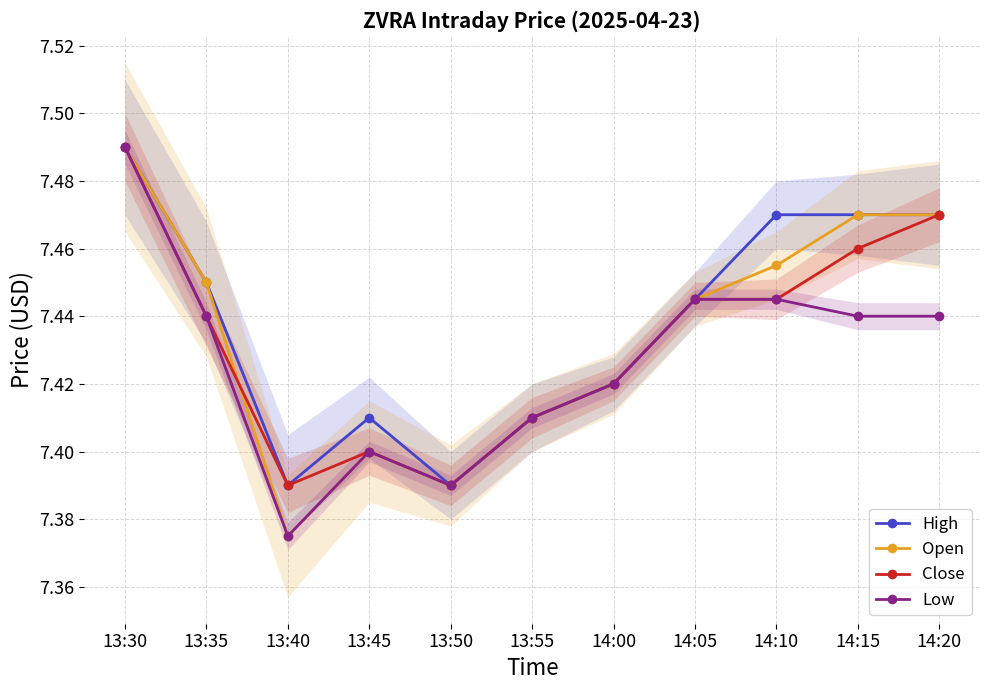

What is the value of the Low point at the 9th from the left?

7.4